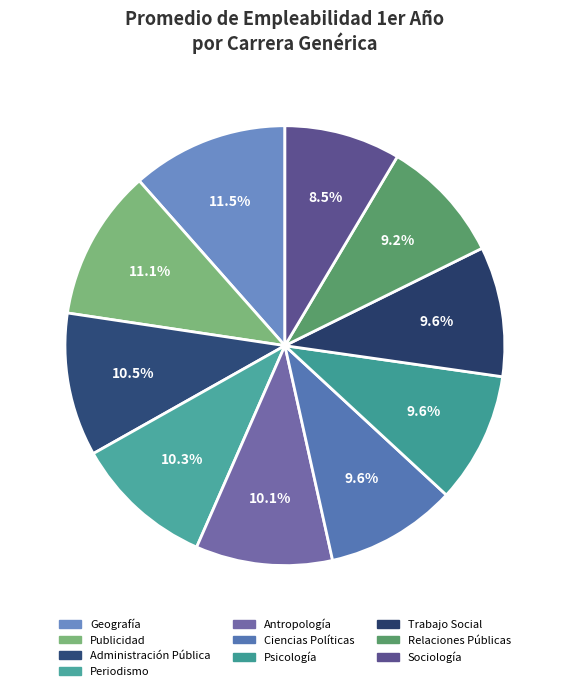

What is the largest slice in the pie chart?

Geografía